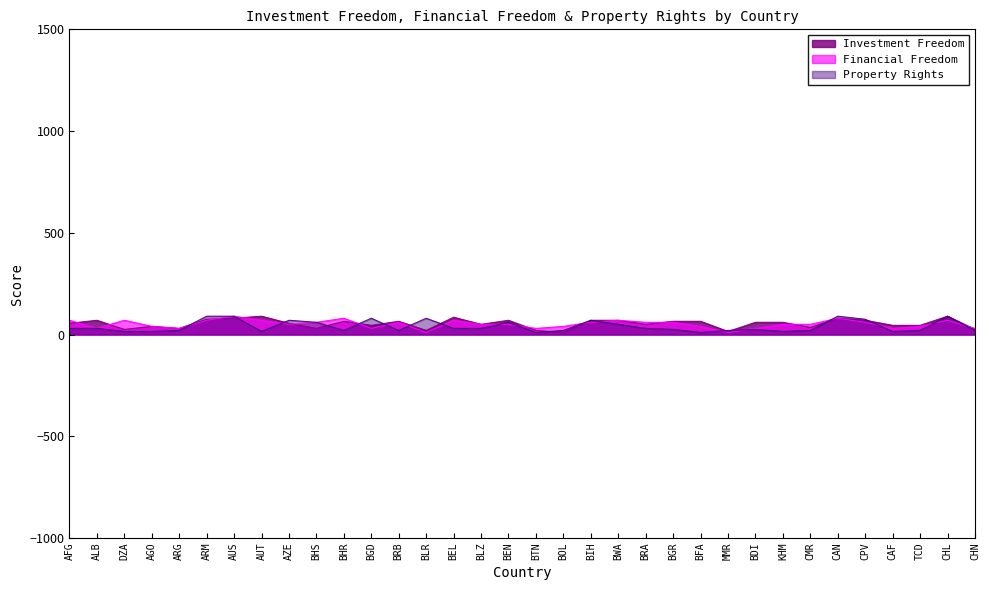

What is the label of the 4th point from the left?

AGO